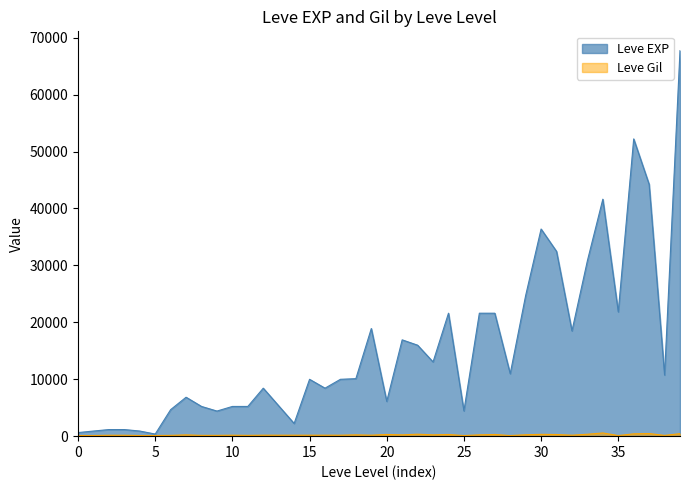

Does the chart have visible grid lines?

No